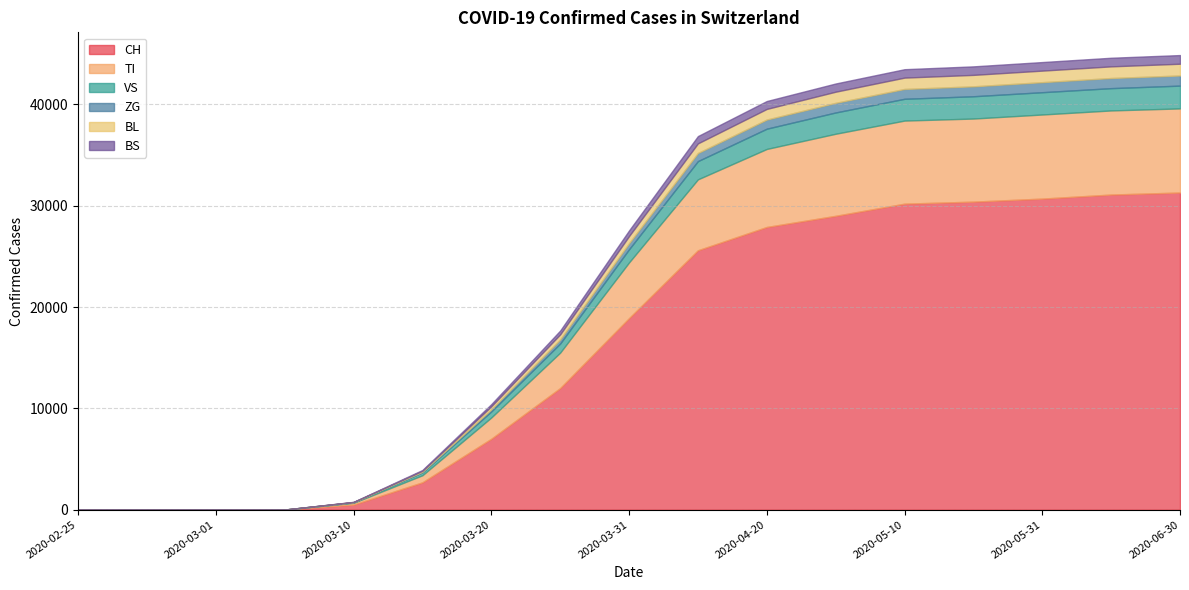

Which label corresponds to the smallest value in the chart?

2020-02-25